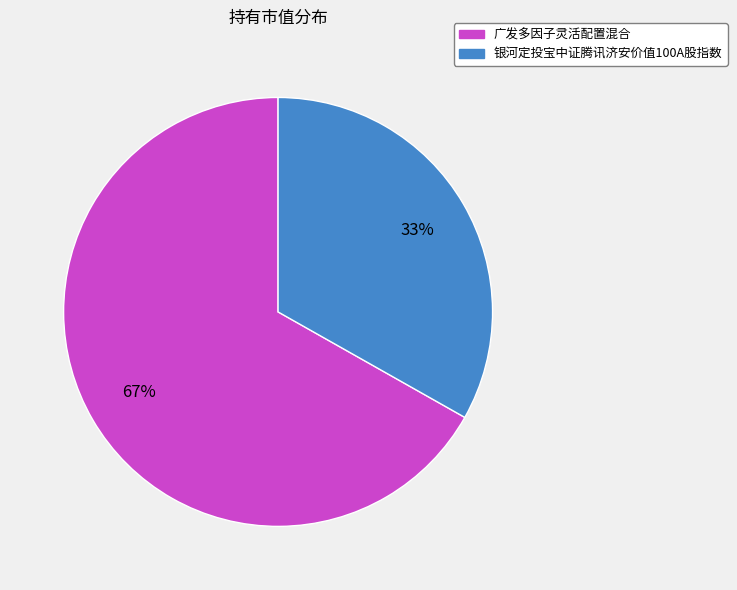

To the nearest percent, what is the difference between the 广发多因子灵活配置混合 and 银河定投宝中证腾讯济安价值100A股指数 slice percentages?

34%